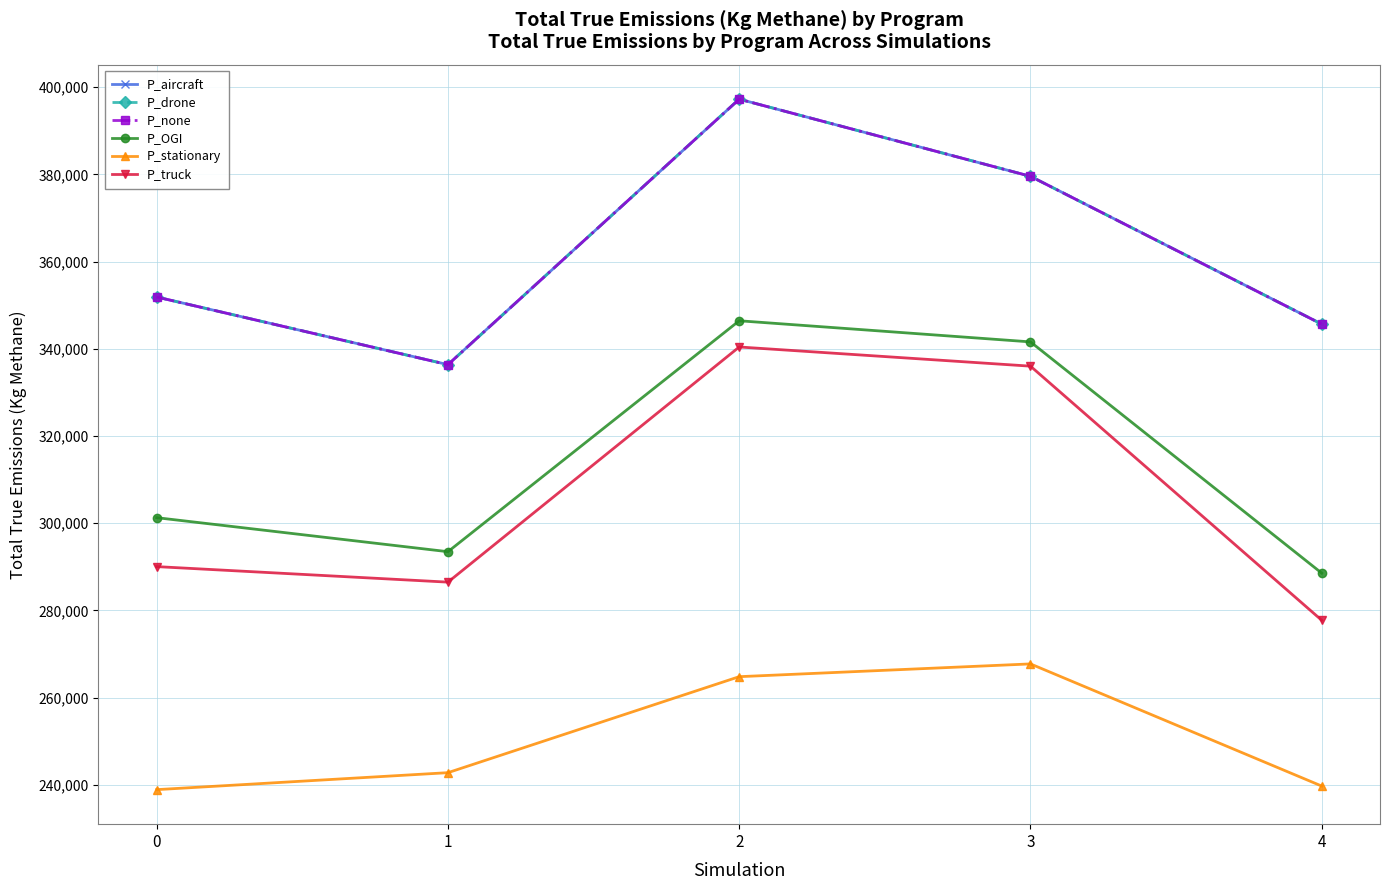

Is this an area chart (filled region under the line)?

No